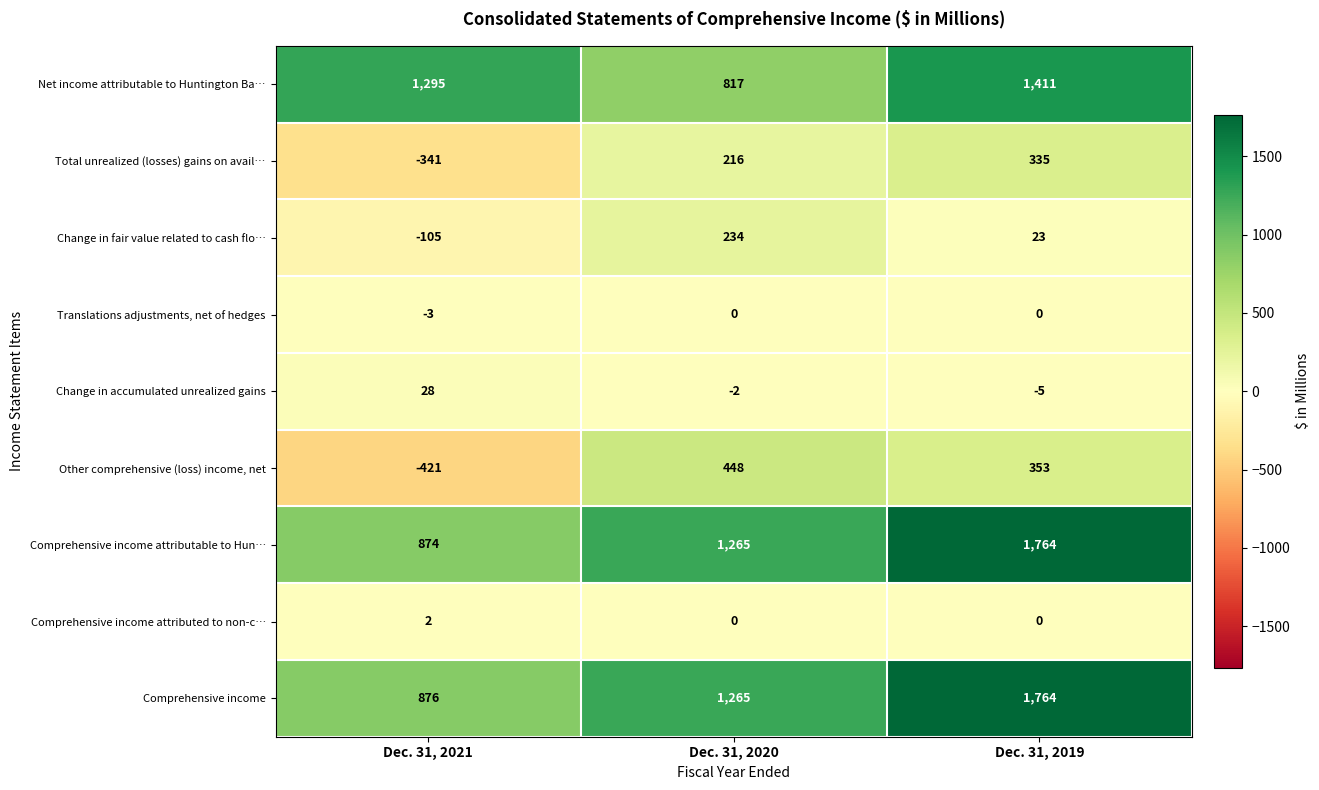

What is the difference between the highest and lowest values at Dec. 31, 2019?

1769